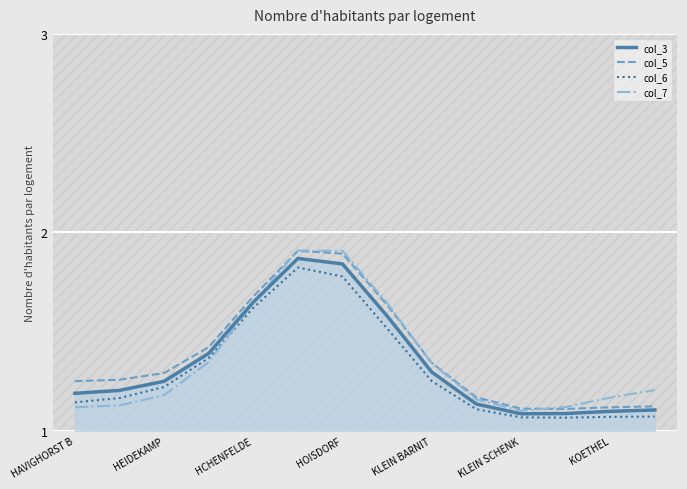

What are all the series names shown in the legend?

col_3, col_5, col_6, col_7